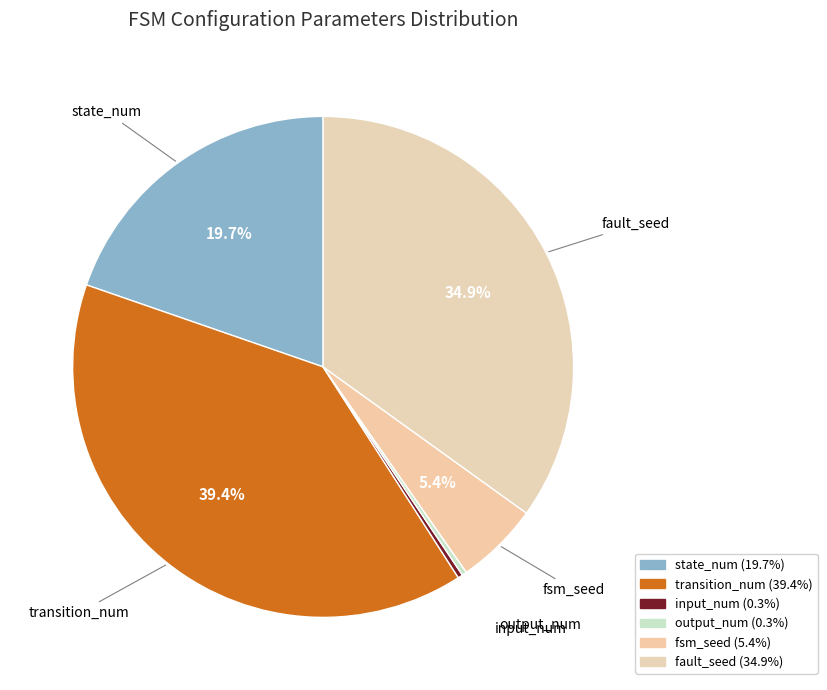

Count the number of slices in the pie.

6